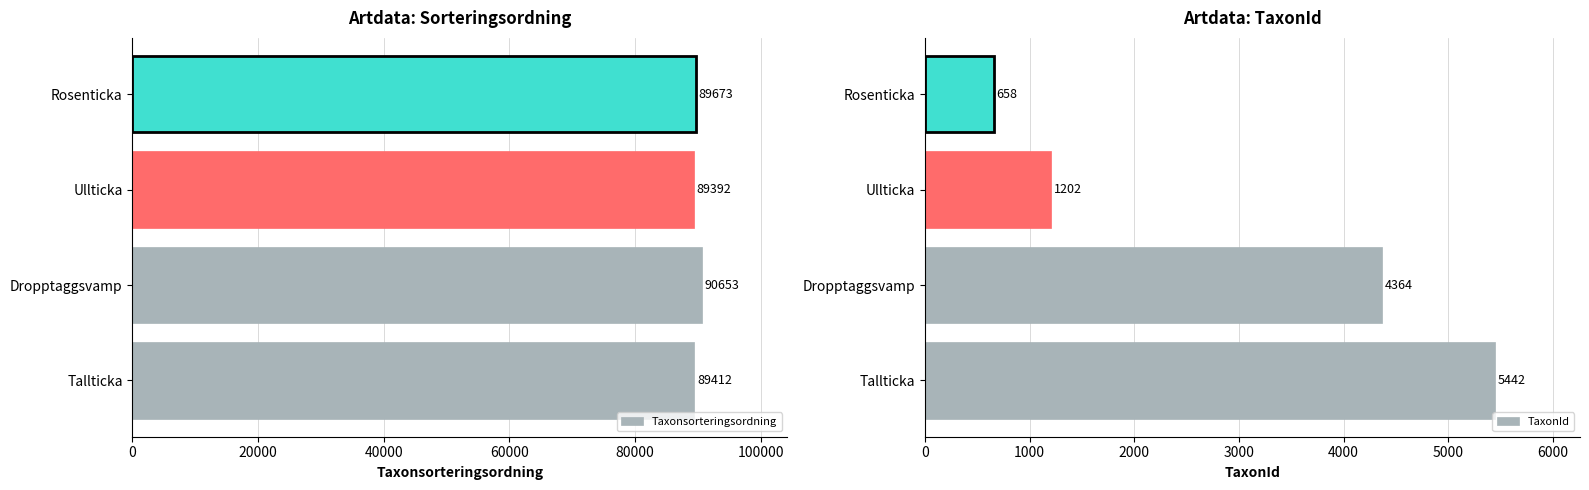

Reading right to left, what are all the values shown in this chart?

Taxonsorteringsordning: 89673	89392	90653	89412
TaxonId: 658	1202	4364	5442